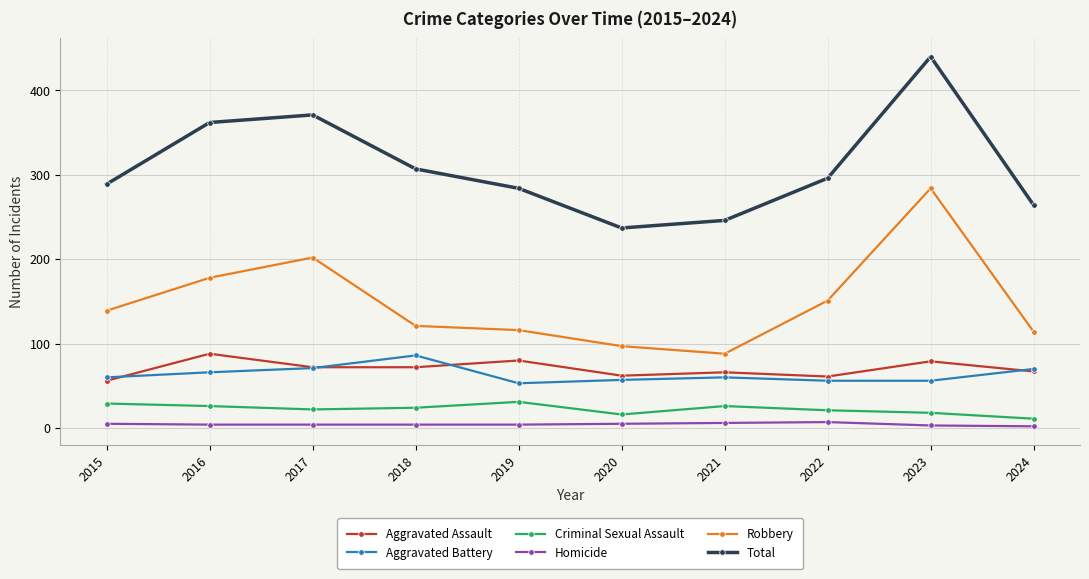

What is the sum of all Aggravated Battery values?

635